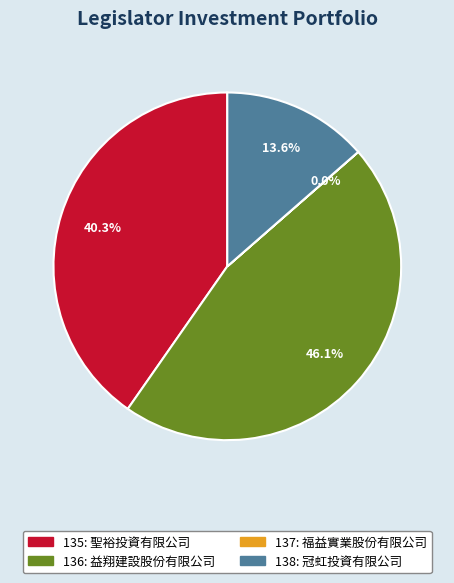

To the nearest percent, what percentage of the pie is 136?

46%